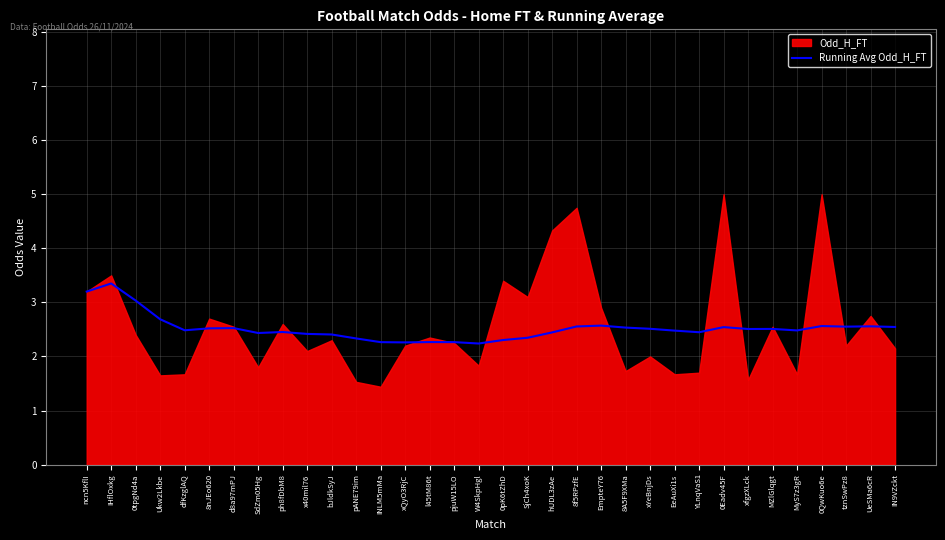

At which label is the value closest to 2?

W4SkpHgl